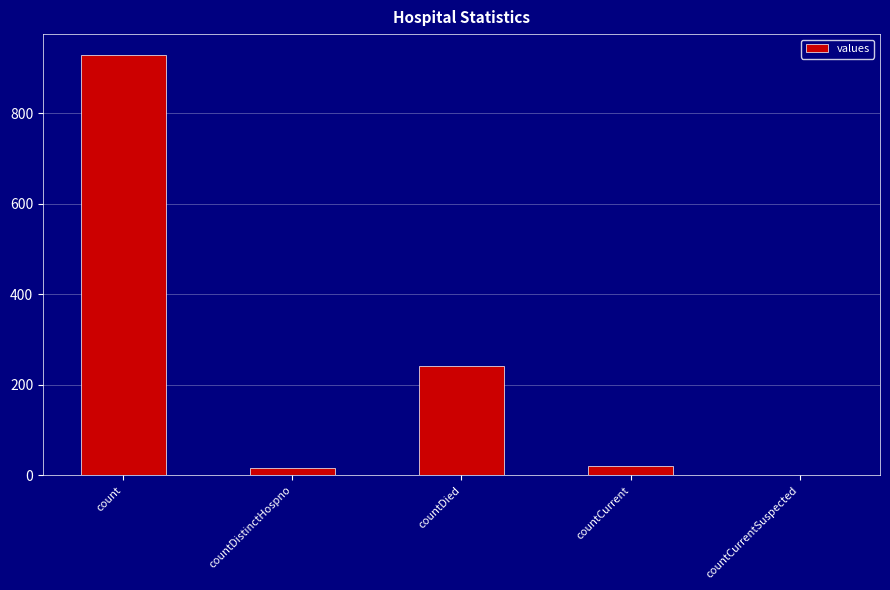

At which label is the value closest to 464?

countDied